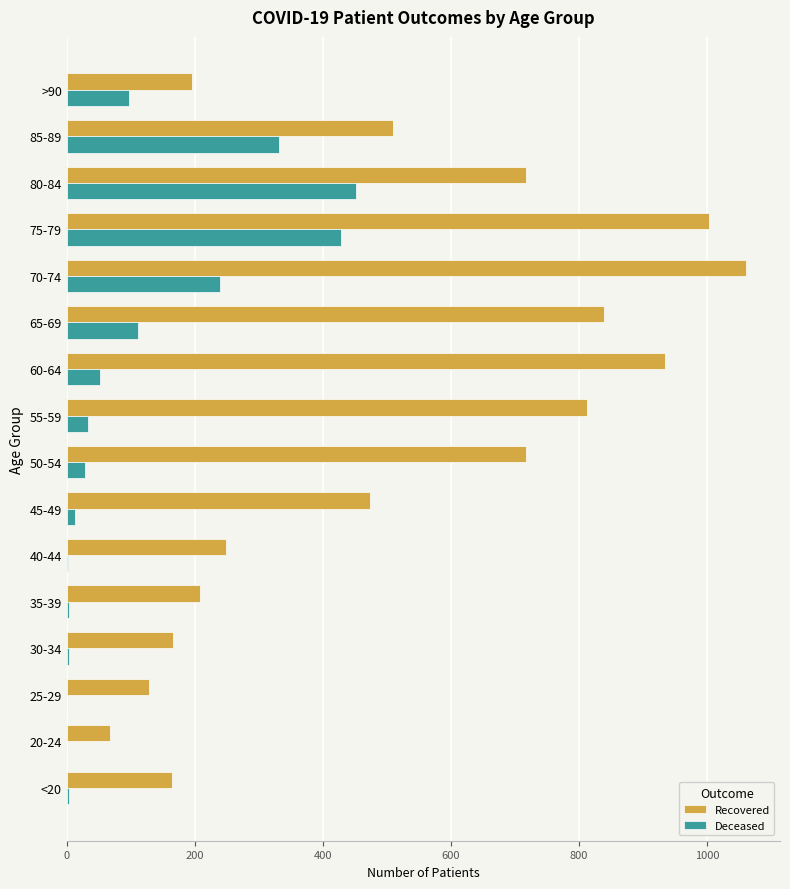

Where is Recovered nearest to the value 564?

85-89